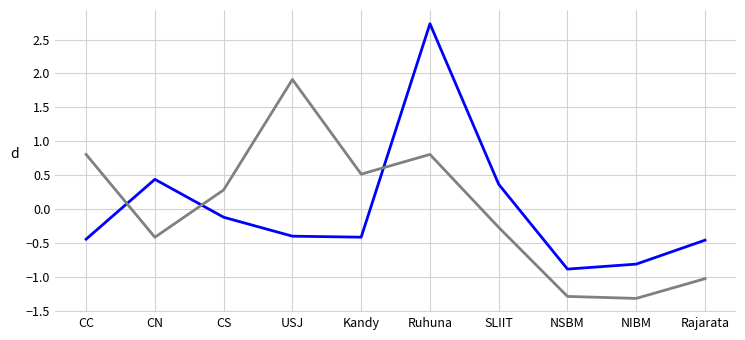

What position from the left is CC?

1